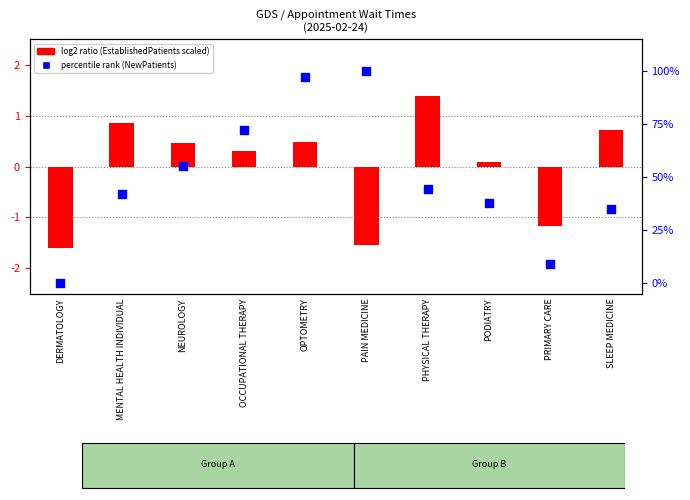

What is the change in value from MENTAL HEALTH INDIVIDUAL to OCCUPATIONAL THERAPY?

+30.2